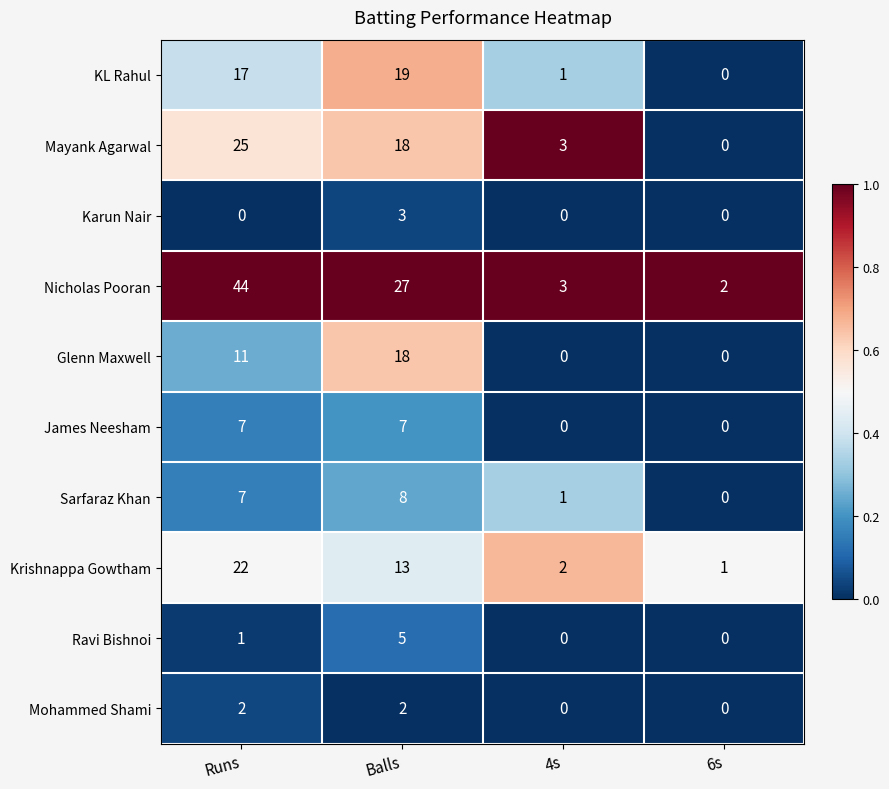

What is the spread (max minus min) of values at 6s?

2